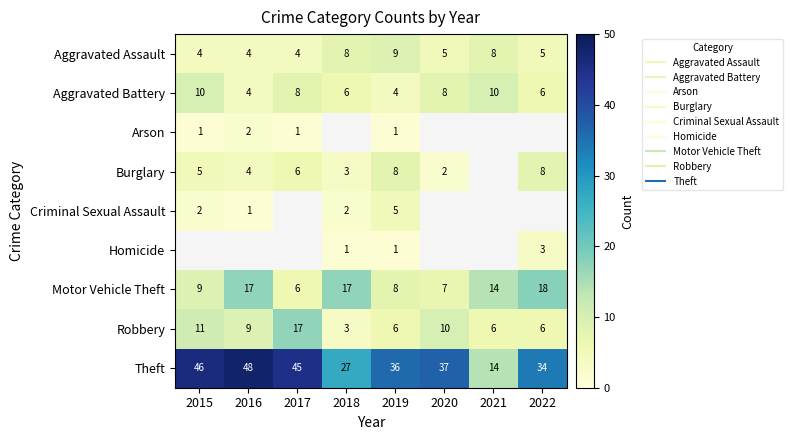

The Aggravated Battery series shows 6.0 at 2018. True or false?

True